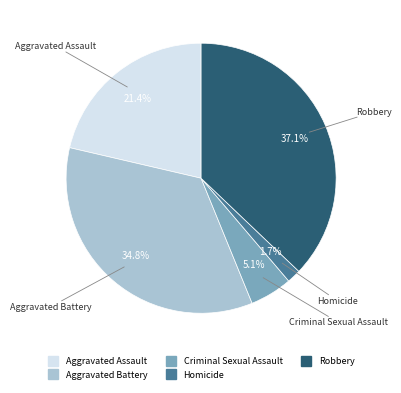

To the nearest percent, what is the difference between the largest and smallest slice percentages?

35%